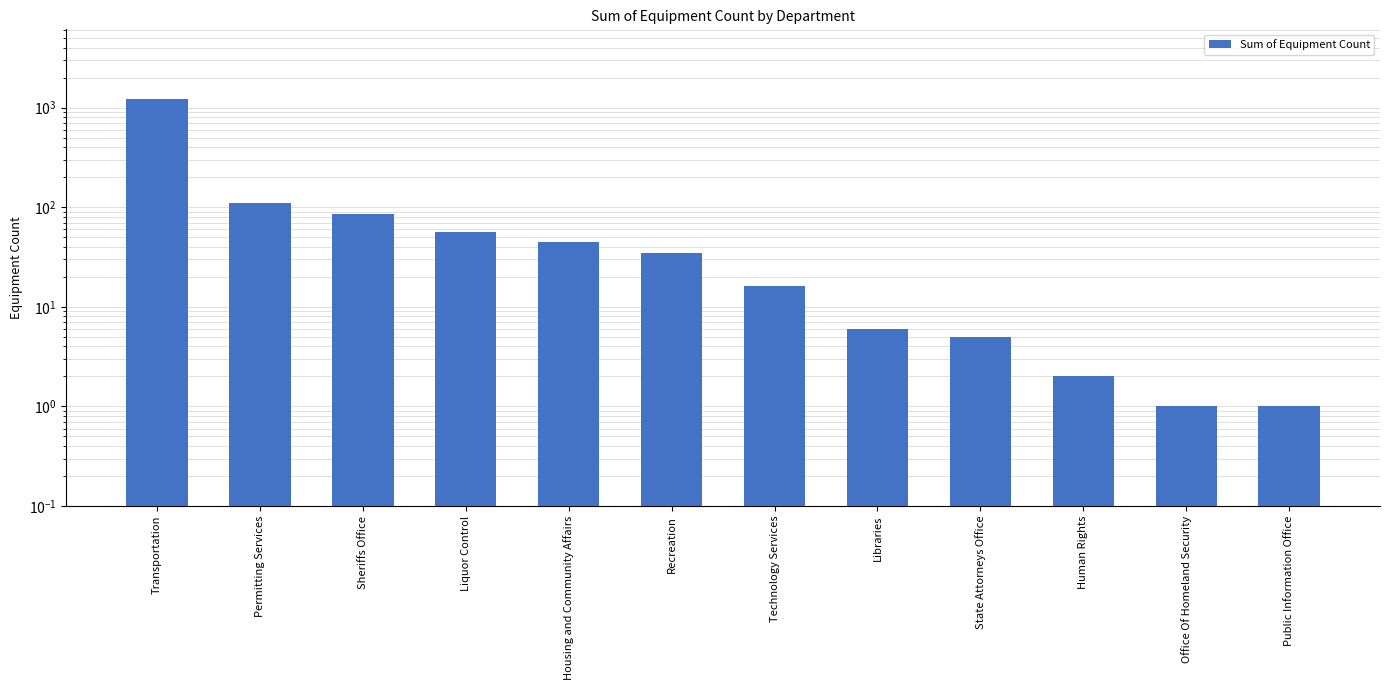

Approximately how many times larger is the value at Technology Services compared to Human Rights?

8.0